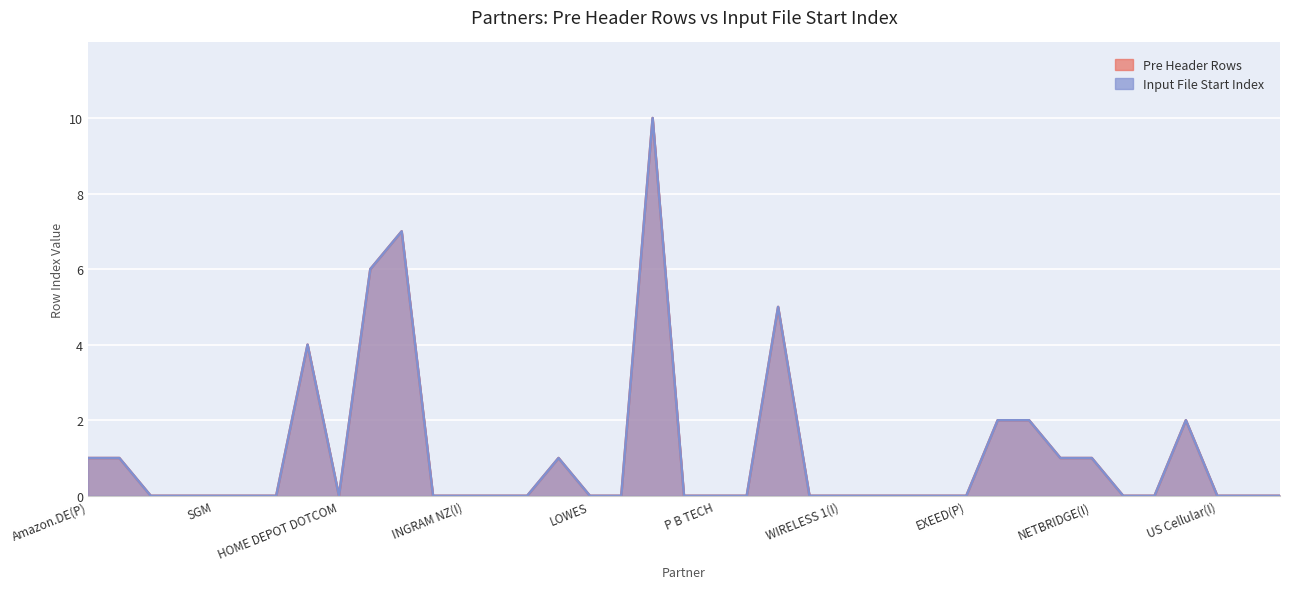

What is the label of the 30th point from the right?

HOME DEPOT T2(P)